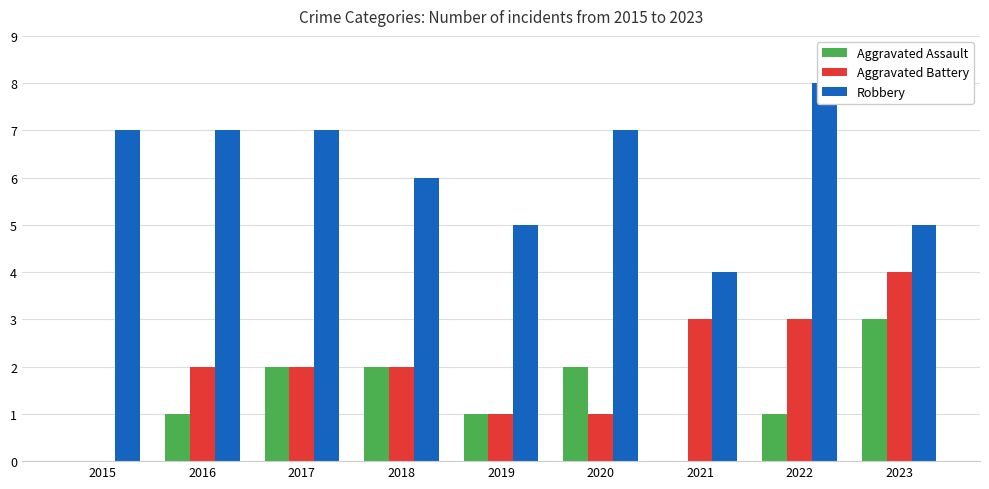

What is the value of the Robbery bar at the 8th from the left?

8